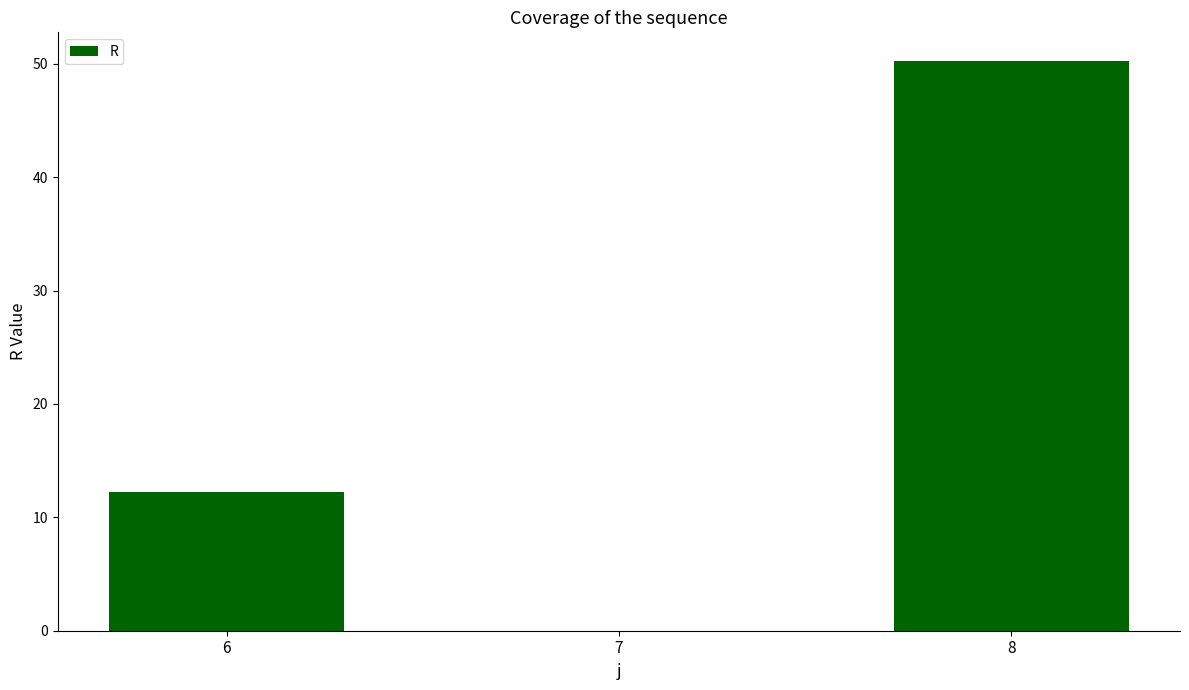

What is the maximum value shown in the chart?

50.3